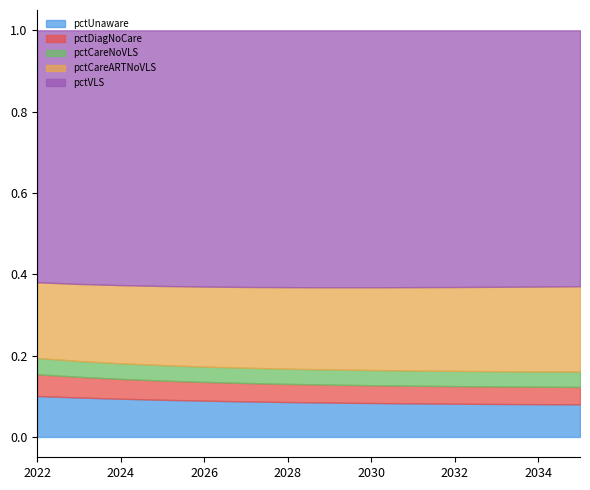

What is the value of the pctVLS point at the 12th from the left?

0.6